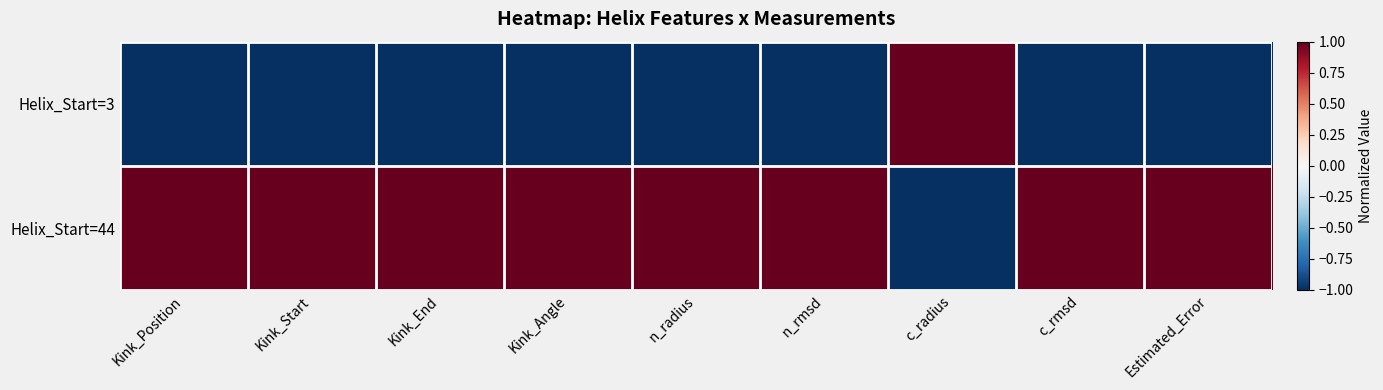

Rank the series by their maximum value, from lowest to highest.

Helix_Start=3, Helix_Start=44